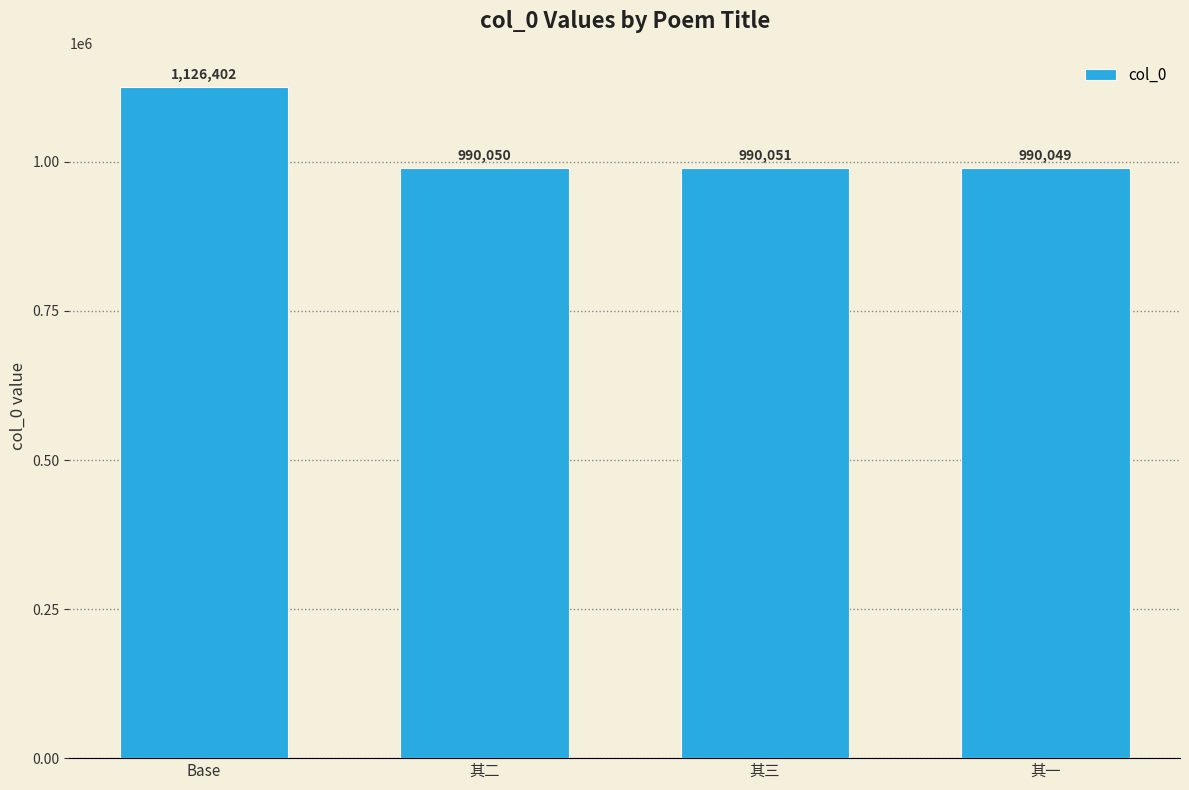

Which has a higher value, Base or 其三?

Base